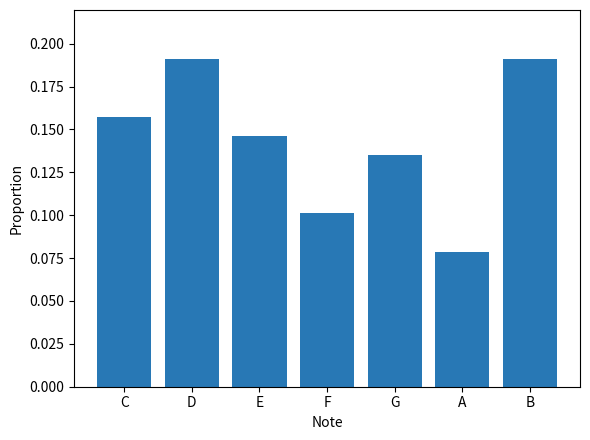

The value at G is 0.2. True or false?

False